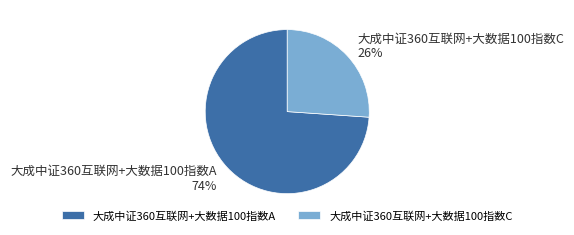

Do 大成中证360互联网+大数据100指数C and 大成中证360互联网+大数据100指数A together represent more than half of the pie?

Yes